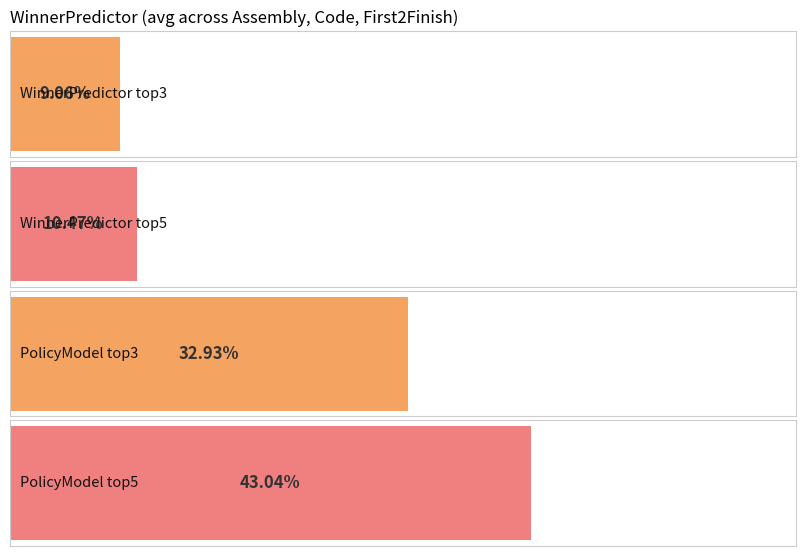

Which series changed the most between Assembly and Code?

PolicyModel top5